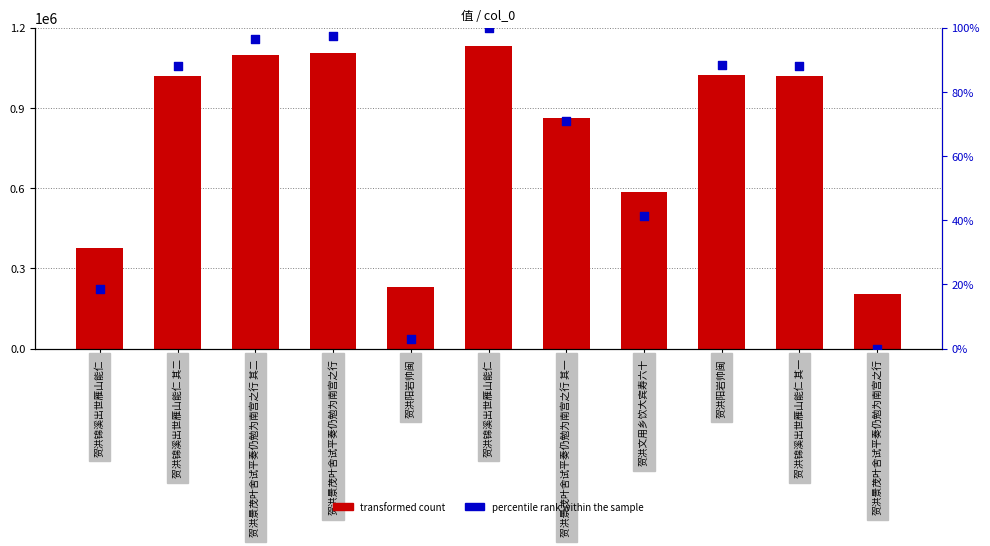

Is the value of percentile rank within the sample at 贺洪锦溪出世雁山能仁 其二 greater than the value of transformed count at 贺洪景茂叶舍试平奏仍勉为南宫之行 其二?

No